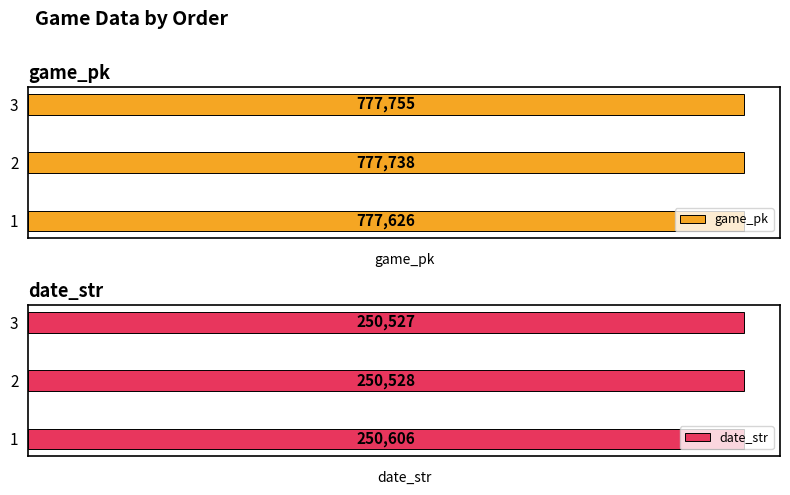

How many groups of bars are there?

3